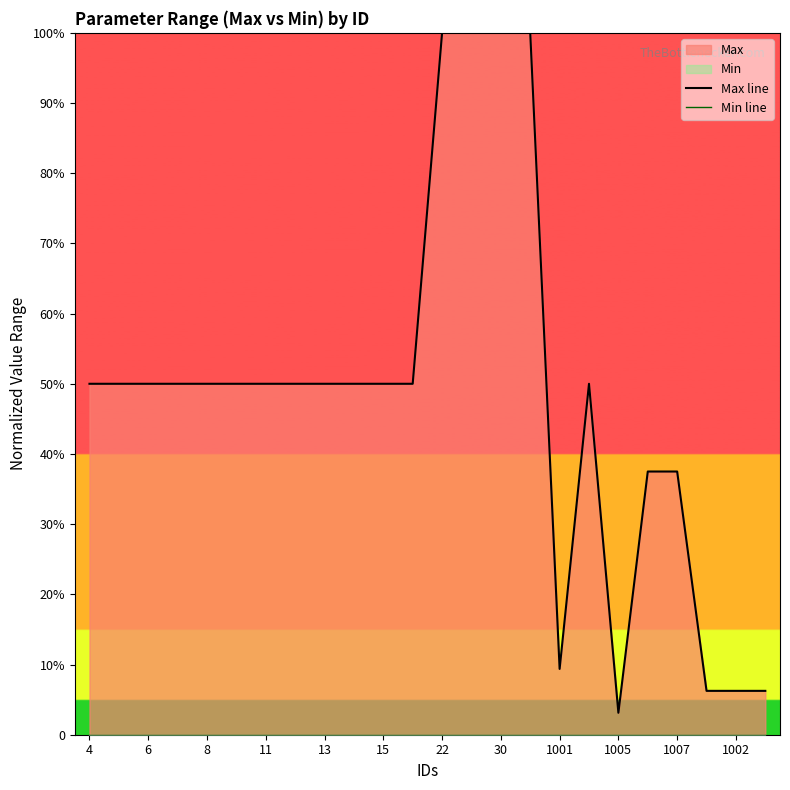

What is the maximum value for Max line?

1.0